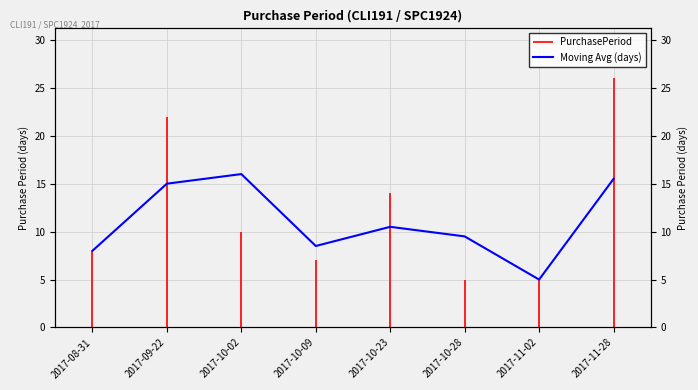

How many values exceed 10?

4